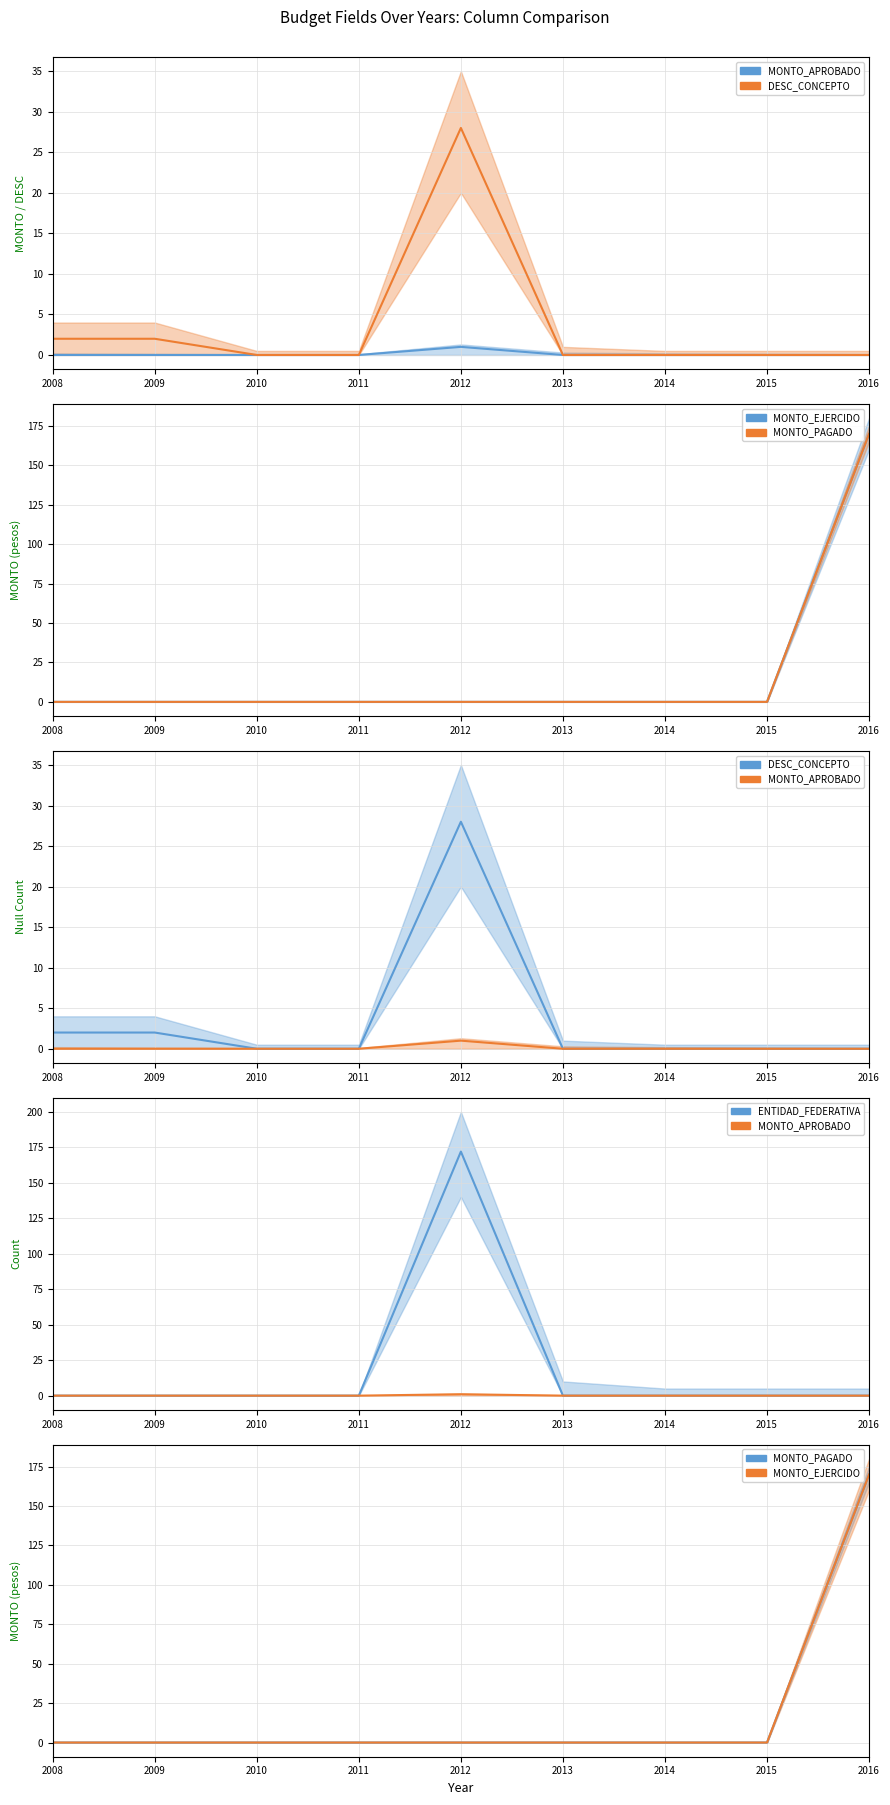

Reading left to right, transcribe all the data shown in this chart.

MONTO_APROBADO: 2008=0	2009=0	2010=0	2011=0	2012=1	2013=0	2014=0	2015=0	2016=0
DESC_CONCEPTO: 2008=2	2009=2	2010=0	2011=0	2012=28	2013=0	2014=0	2015=0	2016=0
MONTO_EJERCIDO: 2008=0	2009=0	2010=0	2011=0	2012=0	2013=0	2014=0	2015=0	2016=170
MONTO_PAGADO: 2008=0	2009=0	2010=0	2011=0	2012=0	2013=0	2014=0	2015=0	2016=170
ENTIDAD_FEDERATIVA: 2008=0	2009=0	2010=0	2011=0	2012=172	2013=0	2014=0	2015=0	2016=0